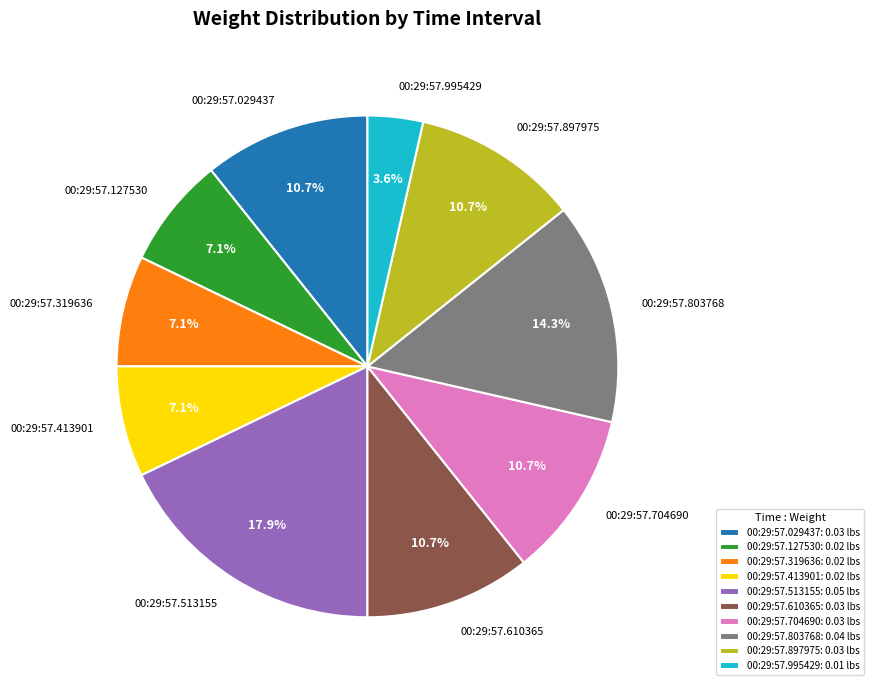

Combined, what portion of the pie is 00:29:57.413901 and 00:29:57.513155?

25.0%